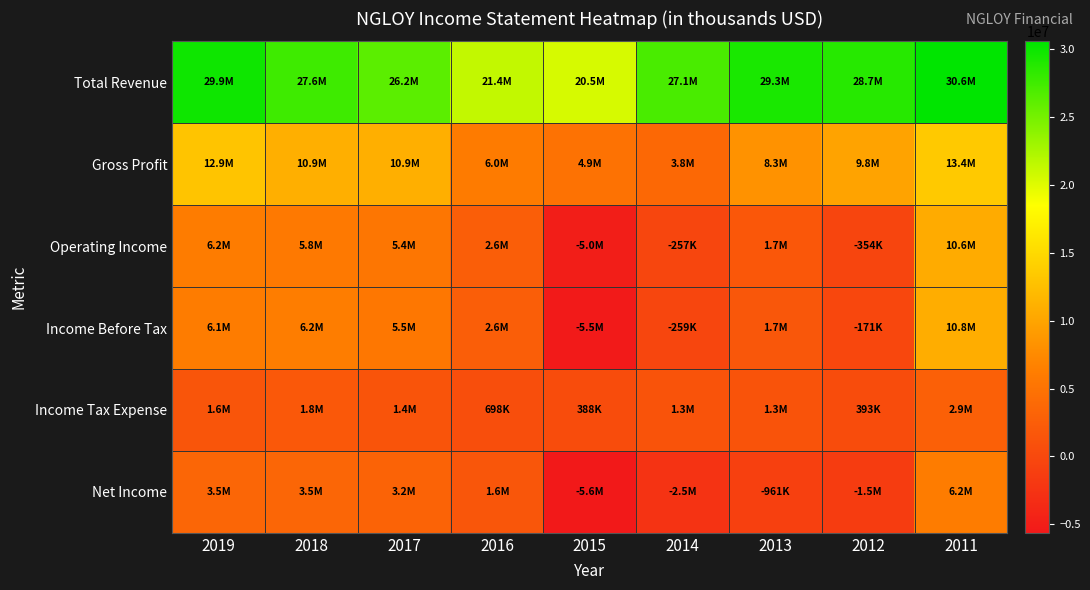

Reading right to left, transcribe all the data shown in this chart.

Total Revenue: 2011=30580000	2012=28680000	2013=29342000	2014=27073000	2015=20455000	2016=21378000	2017=26243000	2018=27610000	2019=29870000
Gross Profit: 2011=13401000	2012=9822000	2013=8294000	2014=3768000	2015=4948000	2016=5978000	2017=10930000	2018=10944000	2019=12933000
Operating Income: 2011=10619000	2012=-354000	2013=1733000	2014=-257000	2015=-5044000	2016=2562000	2017=5401000	2018=5830000	2019=6177000
Income Before Tax: 2011=10782000	2012=-171000	2013=1700000	2014=-259000	2015=-5454000	2016=2624000	2017=5505000	2018=6189000	2019=6146000
Income Tax Expense: 2011=2860000	2012=393000	2013=1274000	2014=1265000	2015=388000	2016=698000	2017=1446000	2018=1816000	2019=1564000
Net Income: 2011=6169000	2012=-1470000	2013=-961000	2014=-2513000	2015=-5624000	2016=1594000	2017=3166000	2018=3549000	2019=3547000